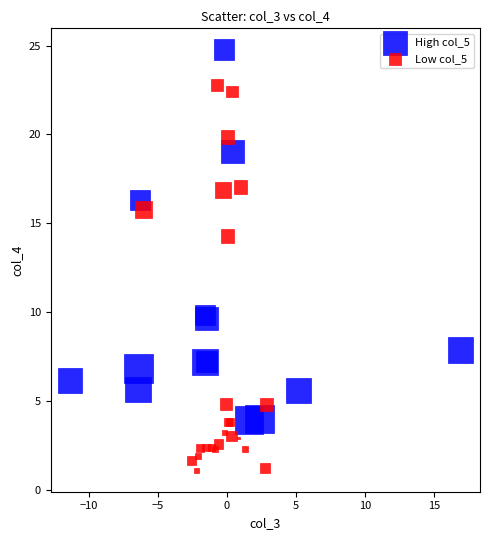

Which series reaches the minimum Y coordinate?

Low col_5